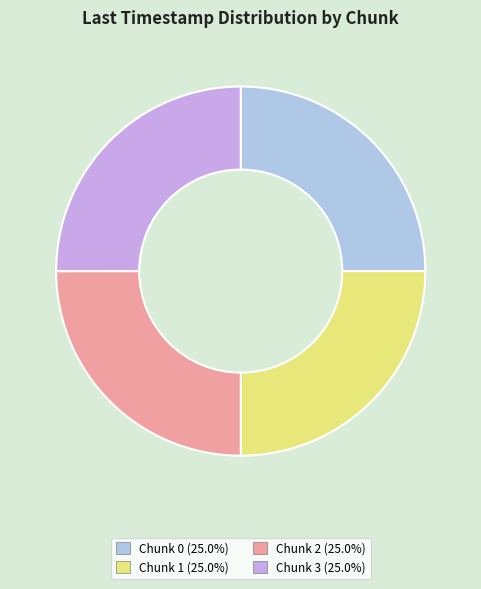

Approximately how many times larger is the value at Chunk 3 (25.0%) compared to Chunk 2 (25.0%)?

1.0